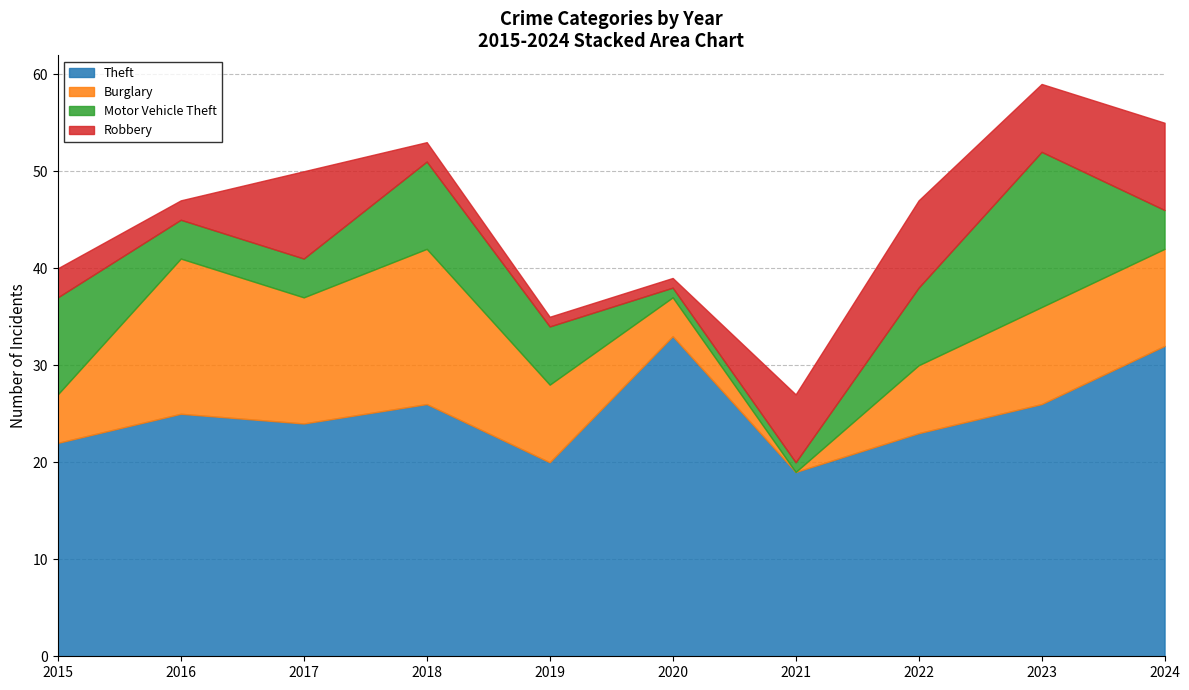

Count the number of data series in this chart.

4